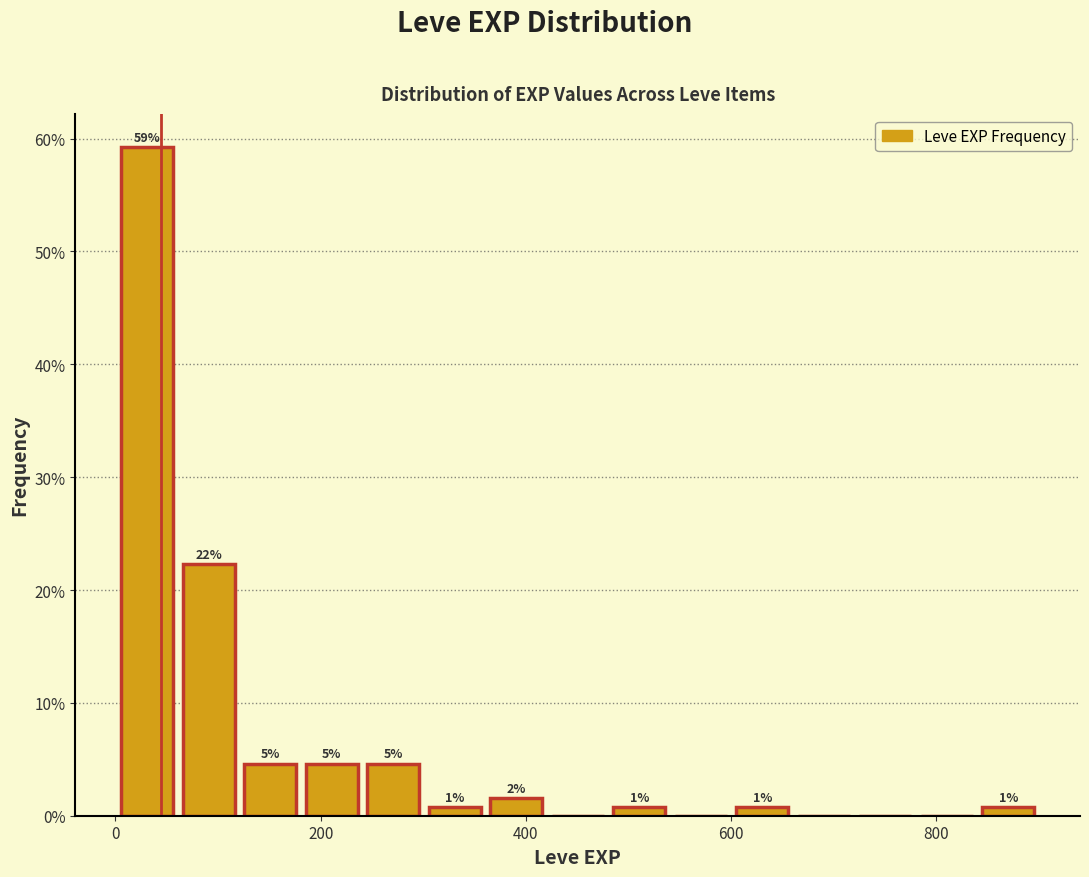

Around what value on the x-axis is the tallest bar? Give the approximate position of its centre, as read against the axis.

40